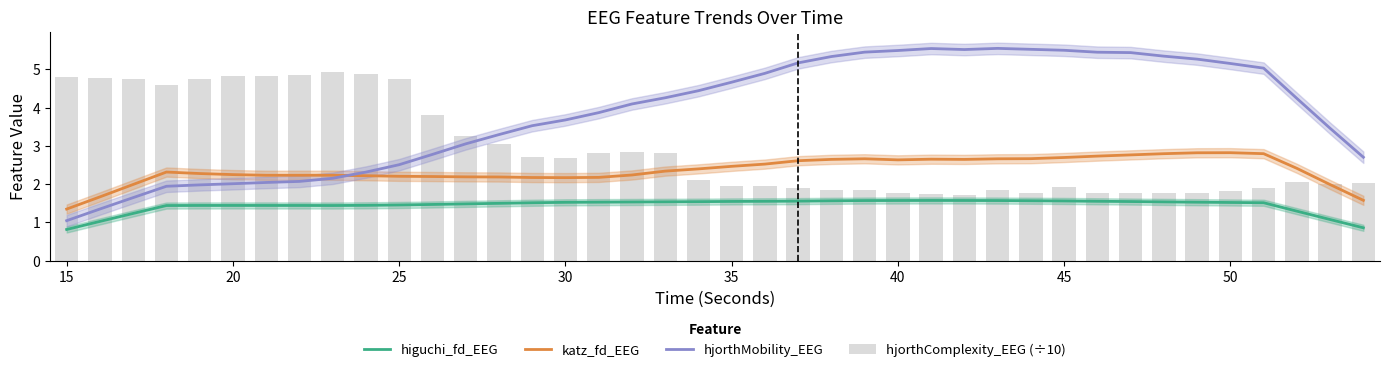

Which series has the largest total across all categories?

hjorthMobility_EEG